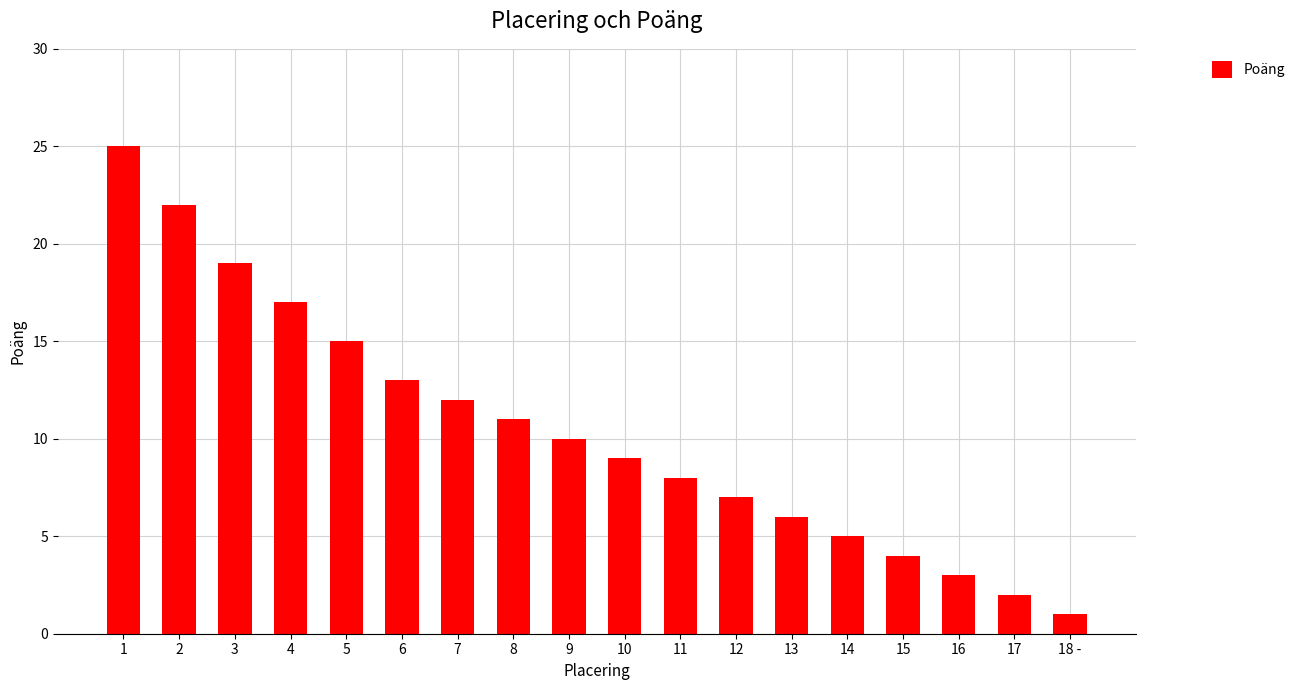

Reading right to left, transcribe all the data shown in this chart.

1	2	3	4	5	6	7	8	9	10	11	12	13	15	17	19	22	25